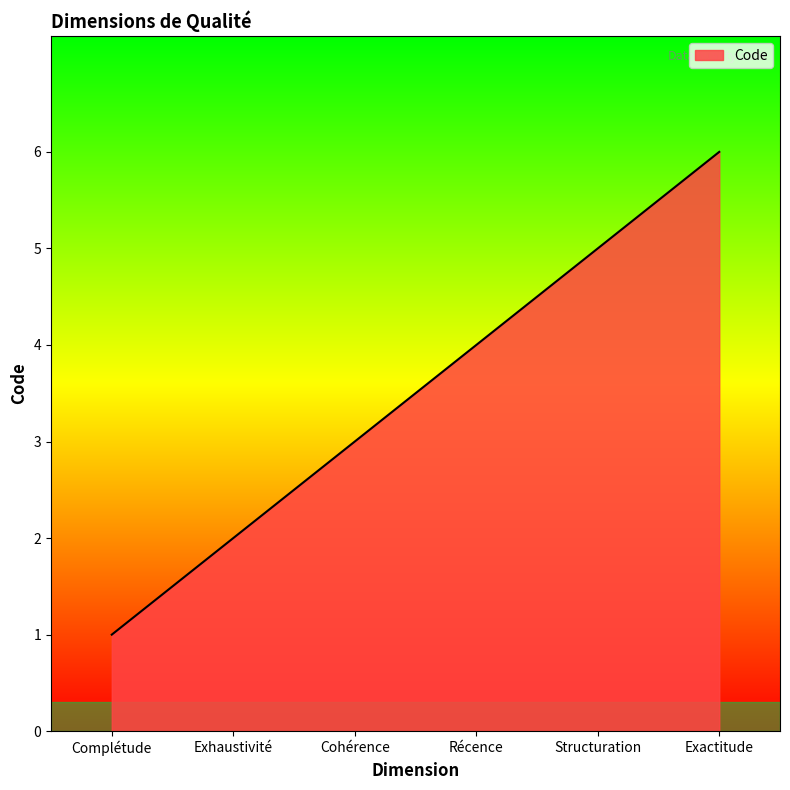

What is the smallest value displayed?

1